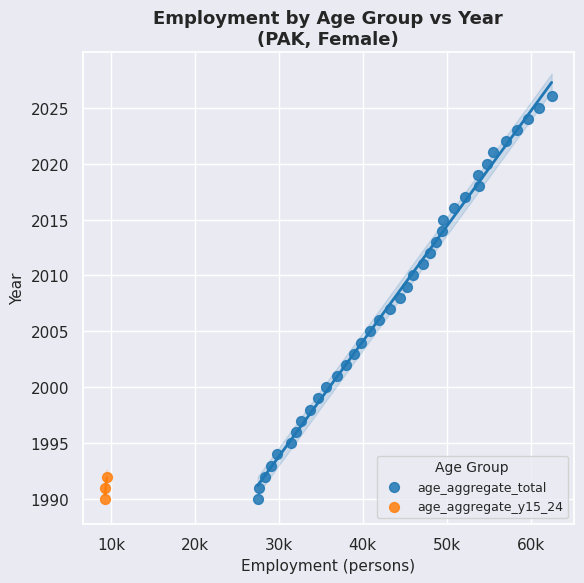

Which series has the largest Y range (max minus min)?

age_aggregate_total